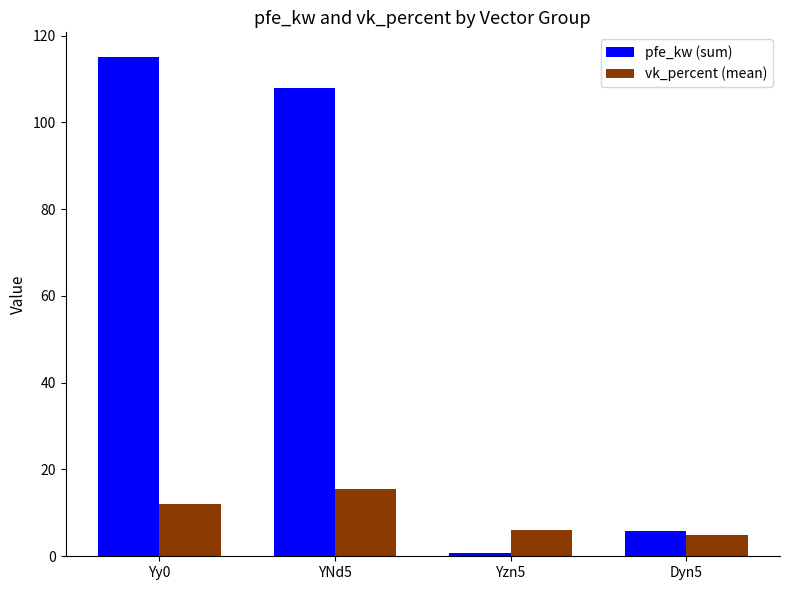

List the series in order of their peak value, highest first.

pfe_kw (sum), vk_percent (mean)